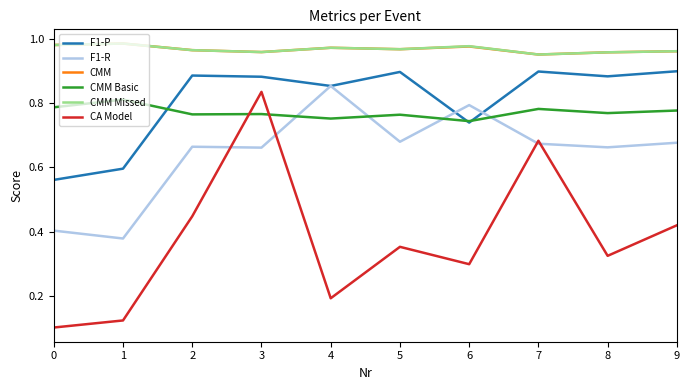

Is the value of CMM Missed at 9 greater than the value of F1-P at 5?

Yes